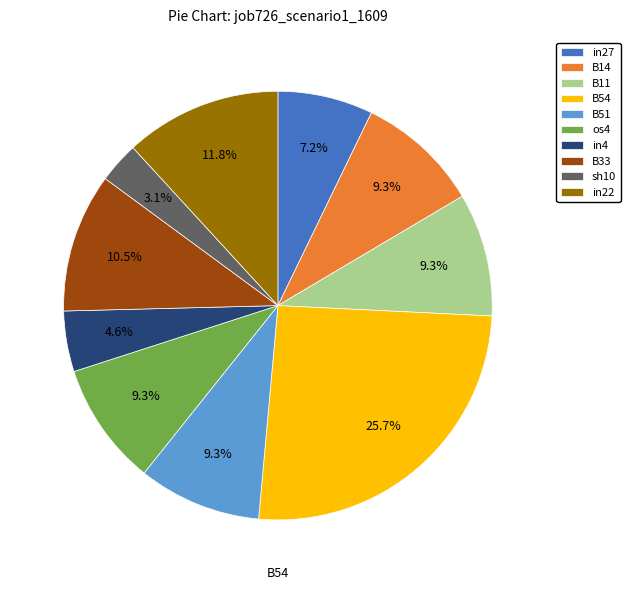

How many slices are in this pie chart?

10